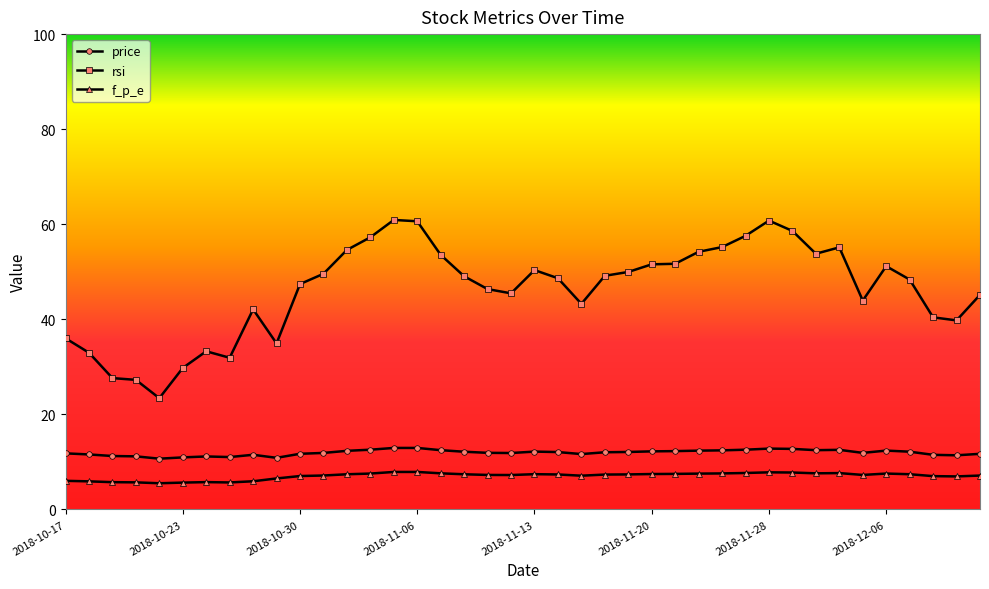

True or false: f_p_e and price intersect in this chart.

False